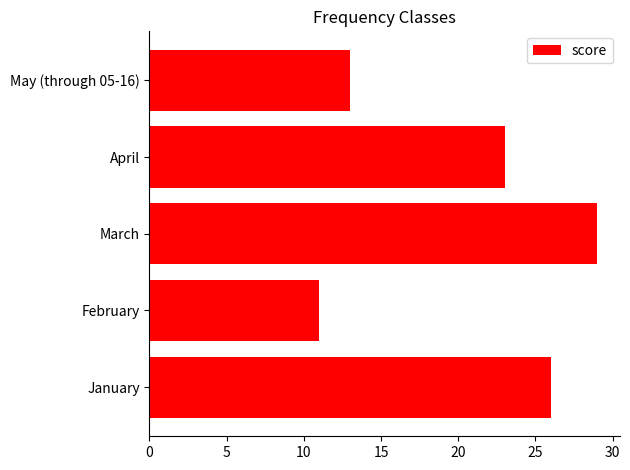

Which category has the lowest value across all series?

February